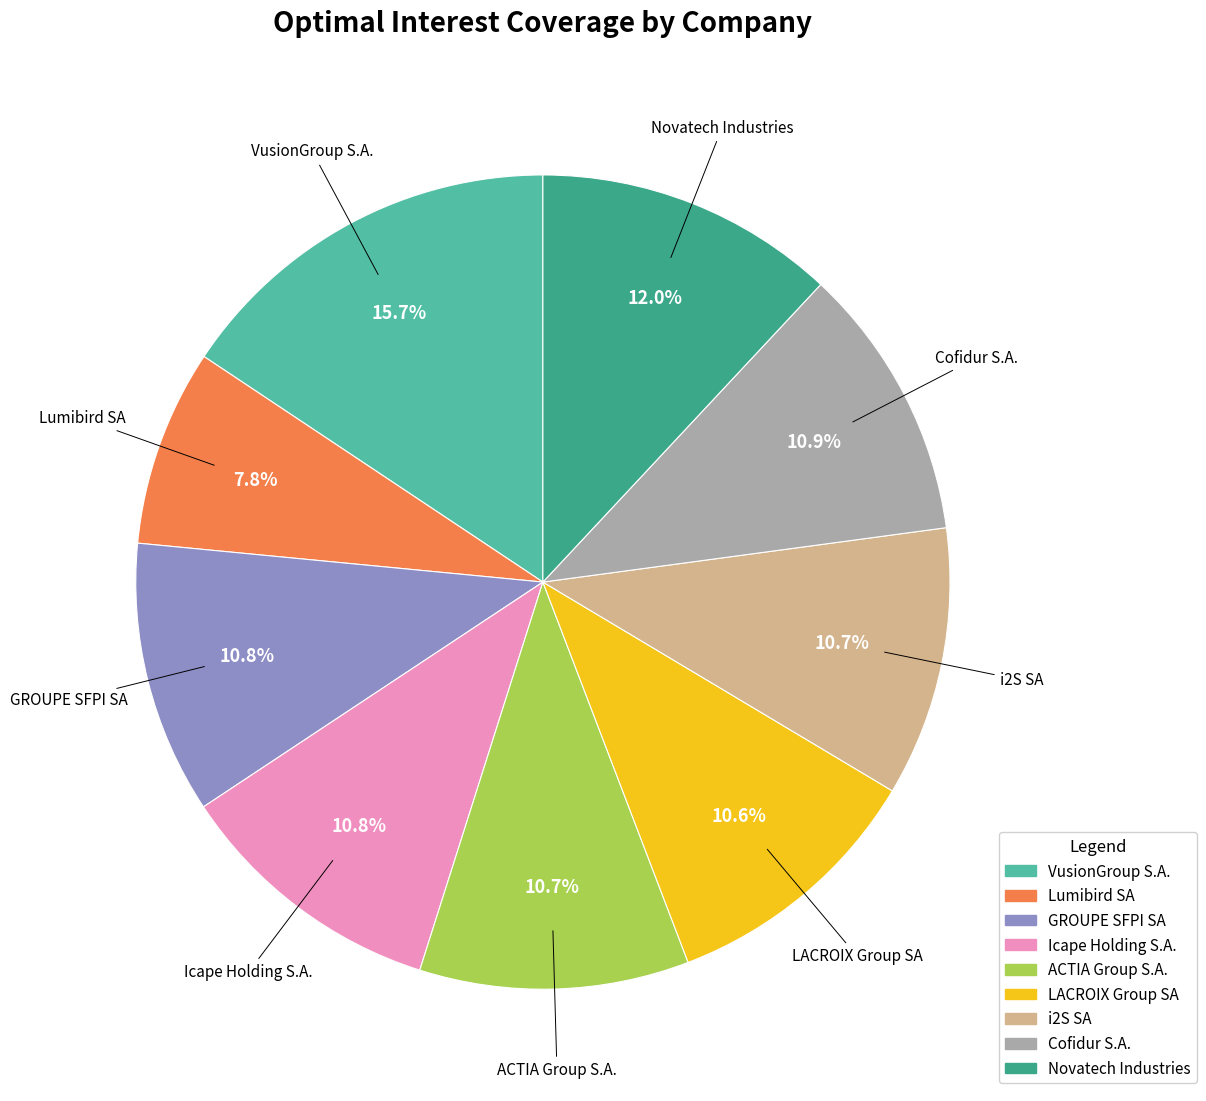

True or false: LACROIX Group SA accounts for 3% of the total.

False